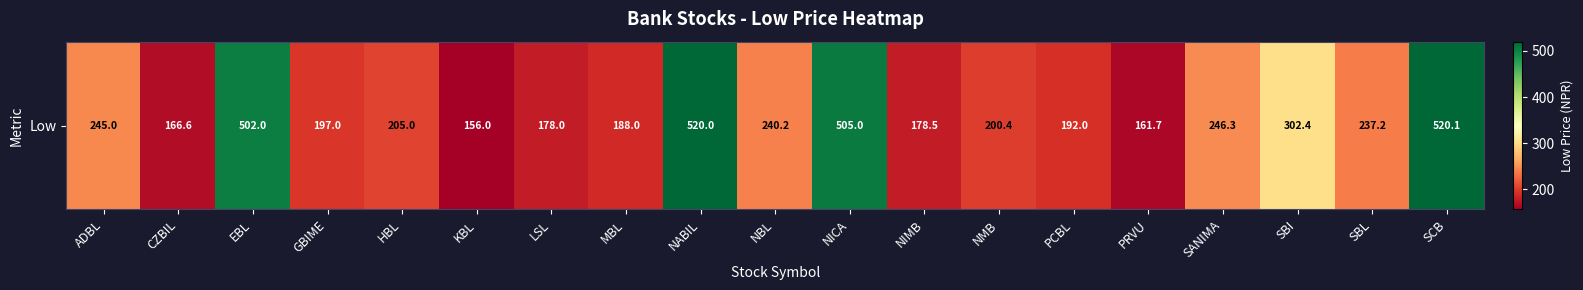

Where is the data nearest to the value 338?

SBI